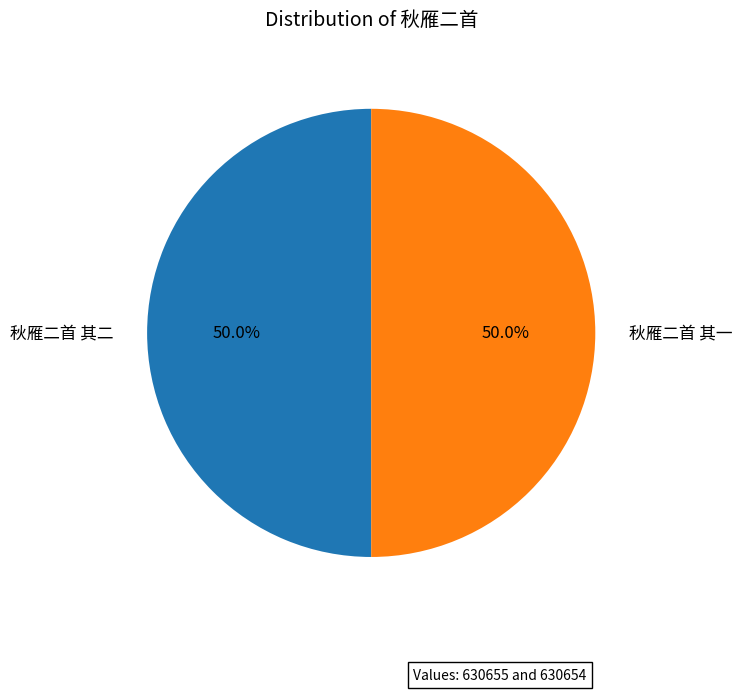

To the nearest percent, what is the average slice percentage?

50%